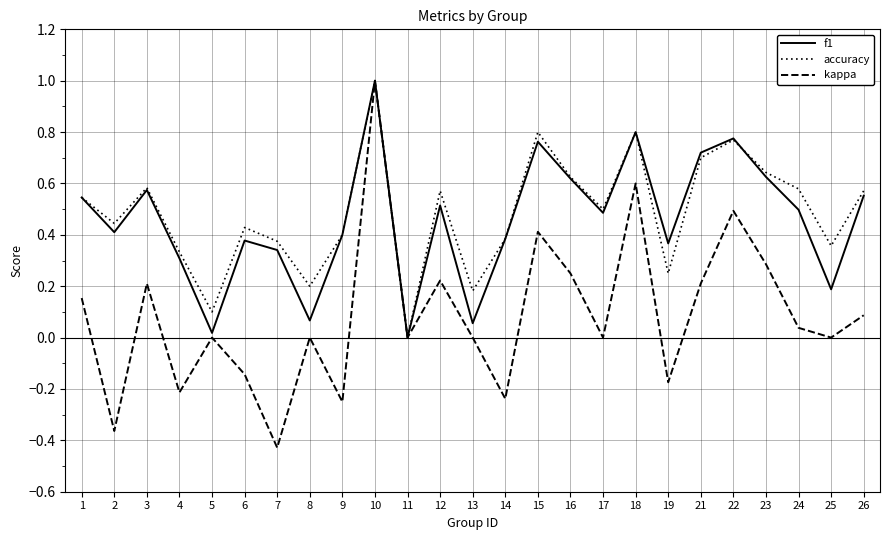

What is the difference between the maximum and minimum values in the accuracy series?

1.0